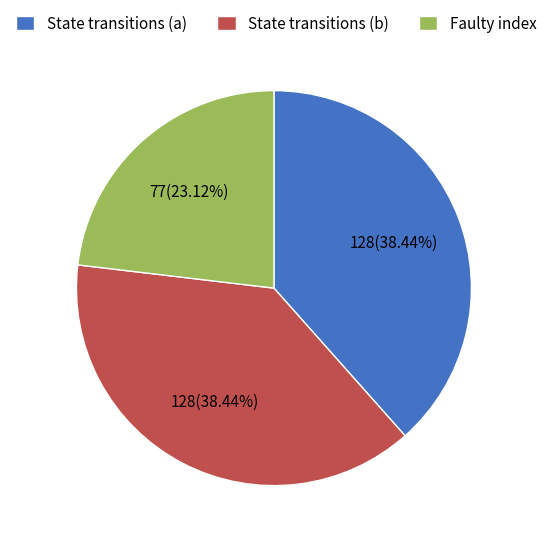

Which slice is the smallest?

Faulty index